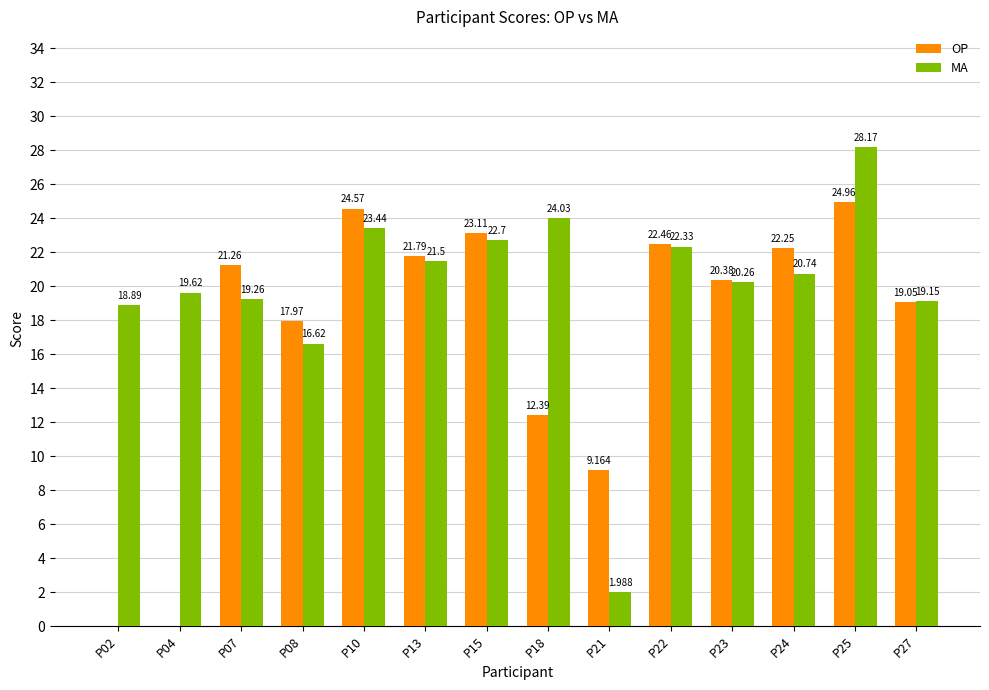

The value of OP at P04 is -8.0. True or false?

False